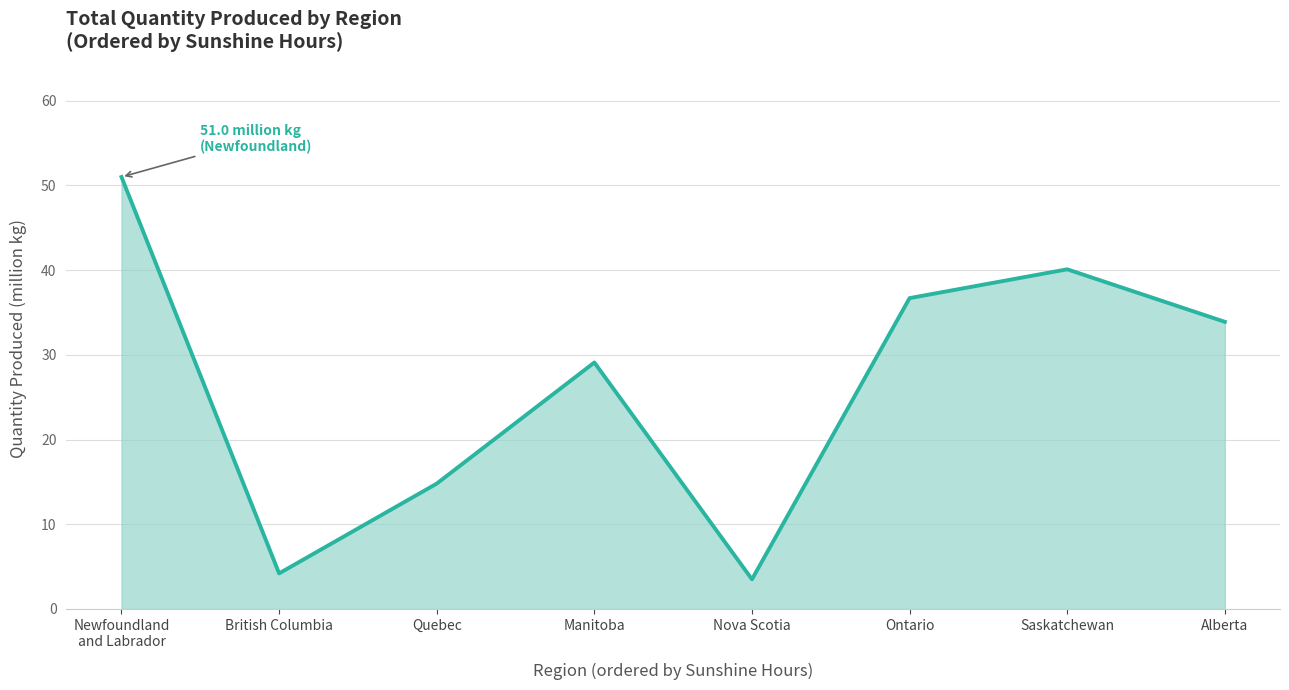

Reading left to right, list all the values displayed in this chart.

51.0	4.2	14.8	29.1	3.5	36.7	40.1	33.9